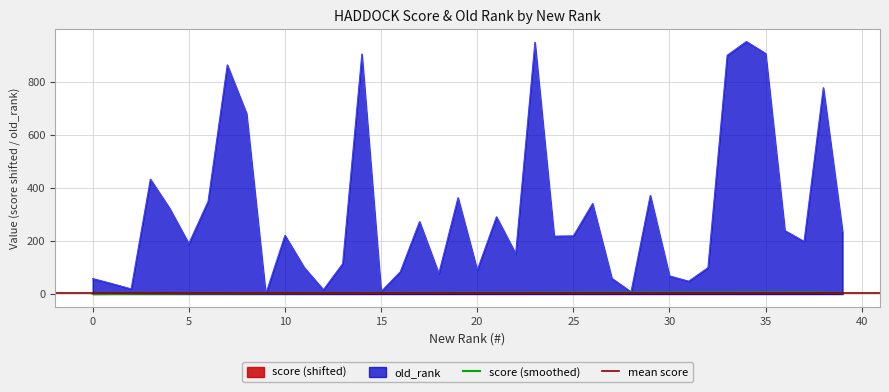

What is the average value of the score series?

3.6